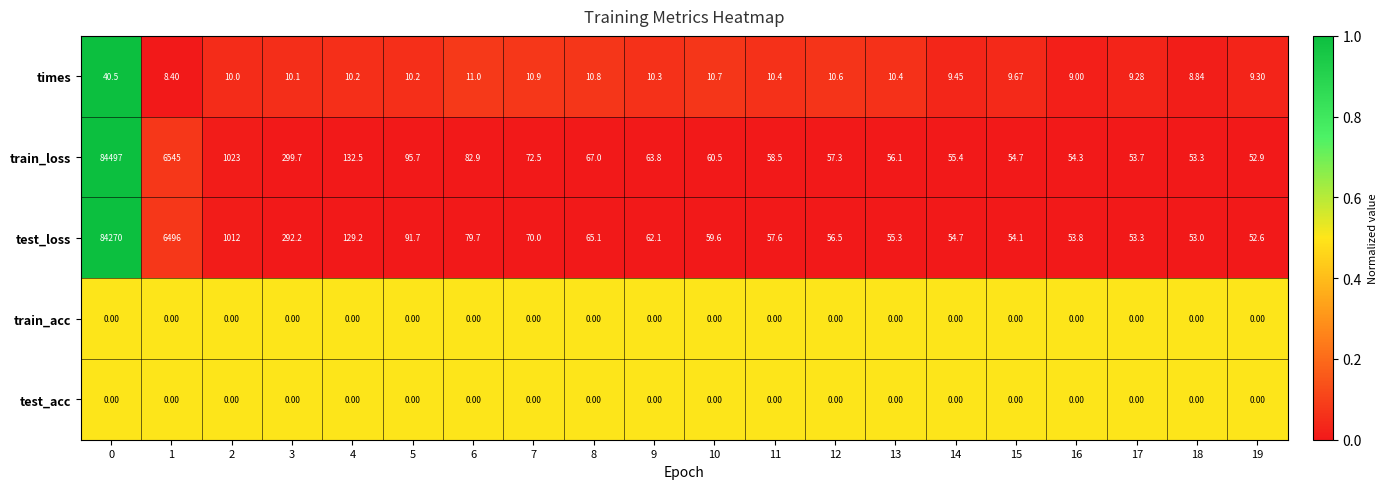

Which series has the largest total across all categories?

train_loss